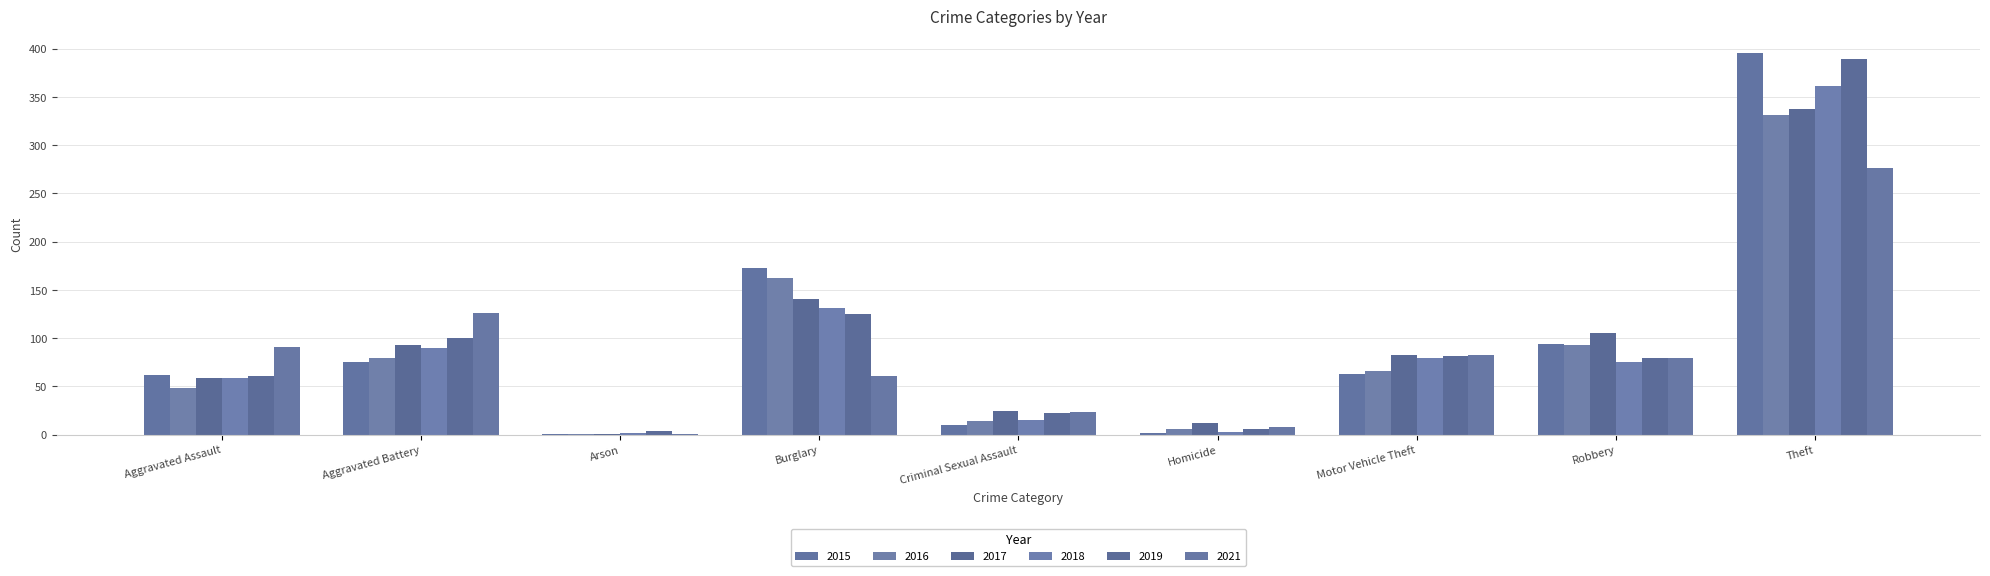

How many data points does each series have?

9